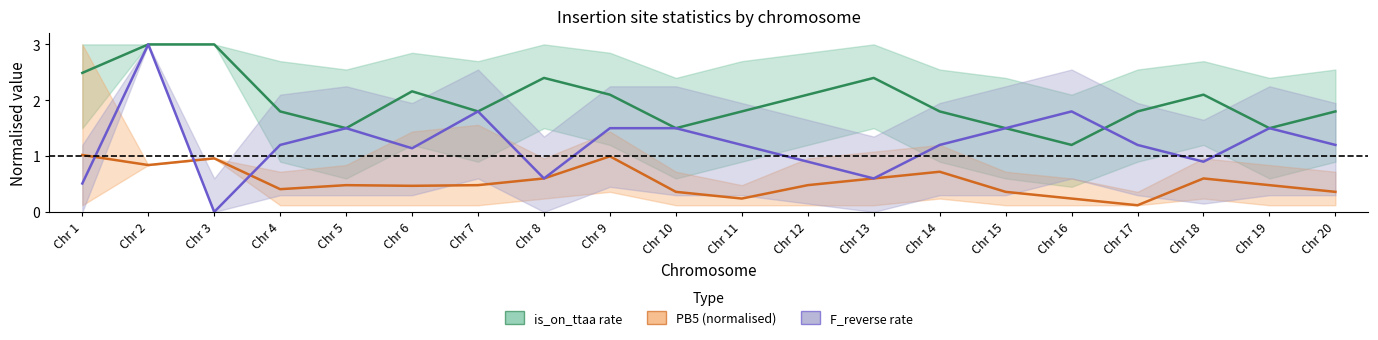

Is it true that F_reverse rate equals 1.2 at Chr 14?

True